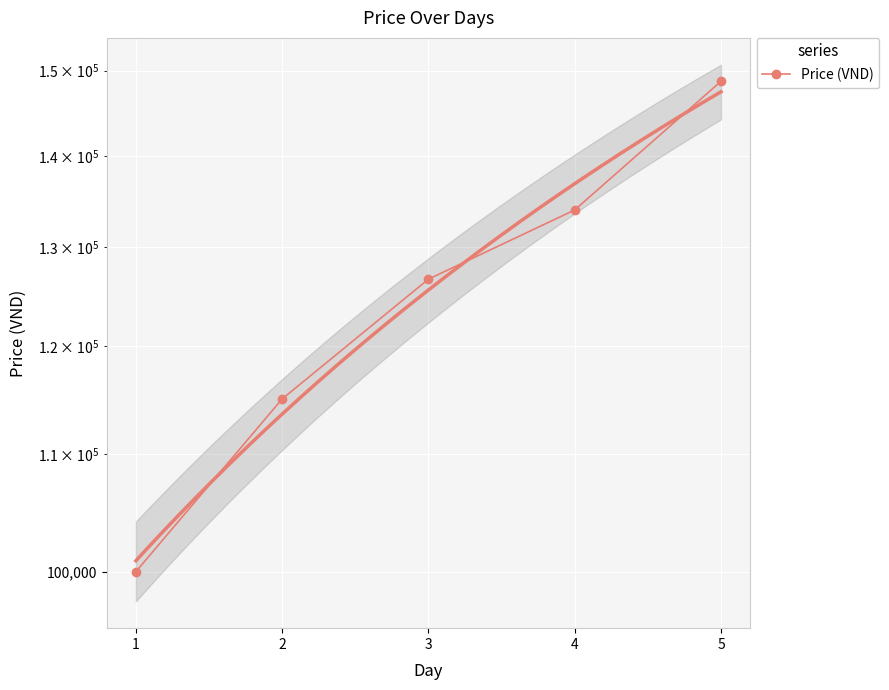

What is the sum of the values at 4 and 3?

260700